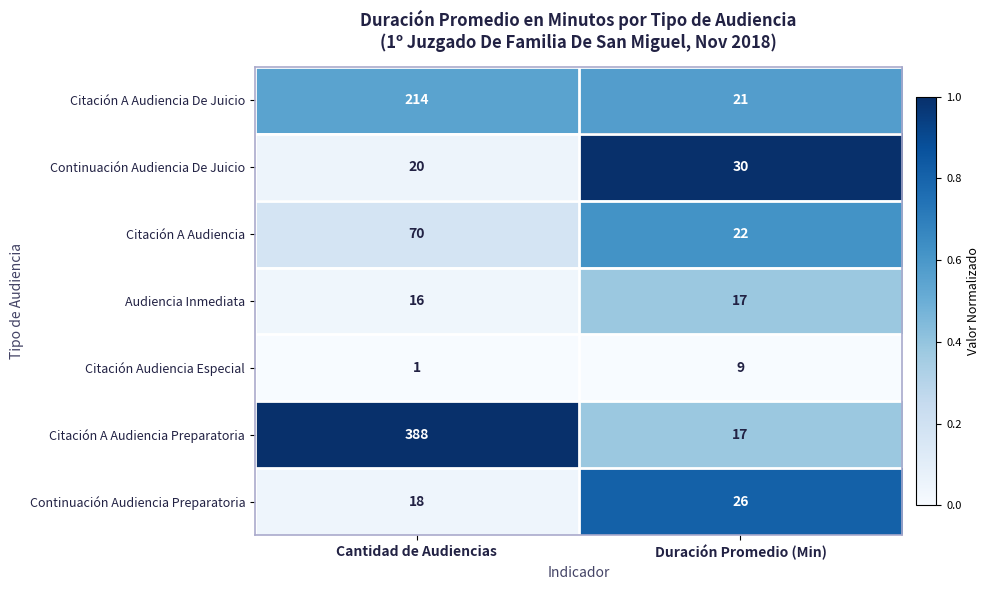

What is the sum of the Citación A Audiencia Preparatoria values at Cantidad de Audiencias and Duración Promedio (Min)?

405